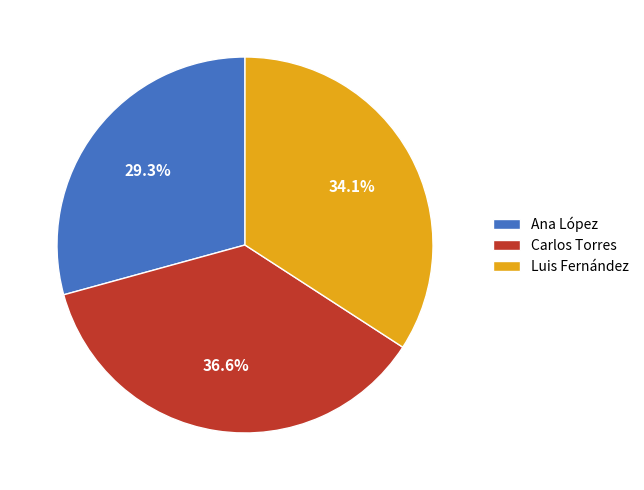

Which has a higher value, Ana López or Carlos Torres?

Carlos Torres